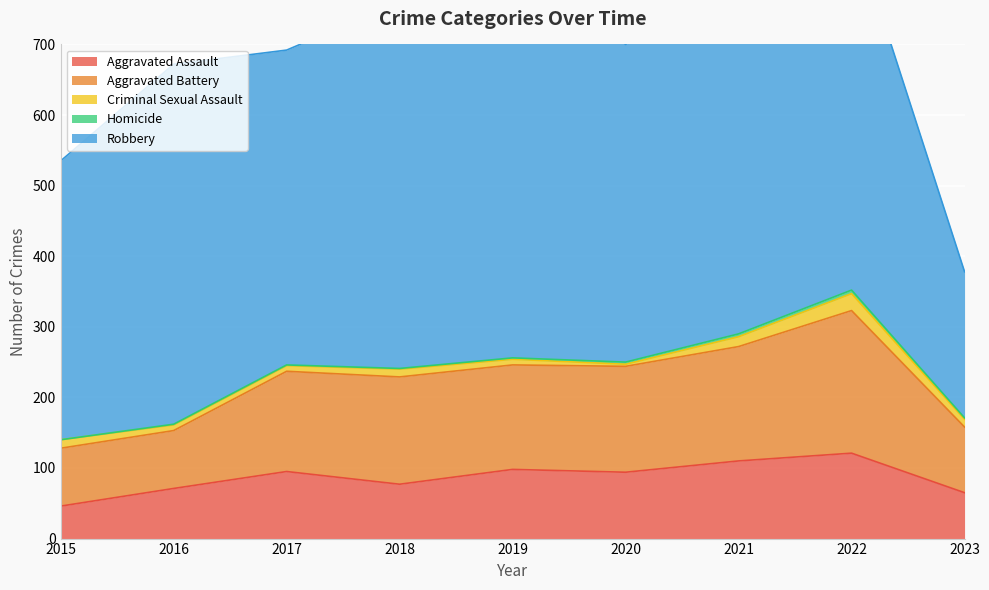

What is the difference between the maximum and second lowest values in the Homicide series?

4